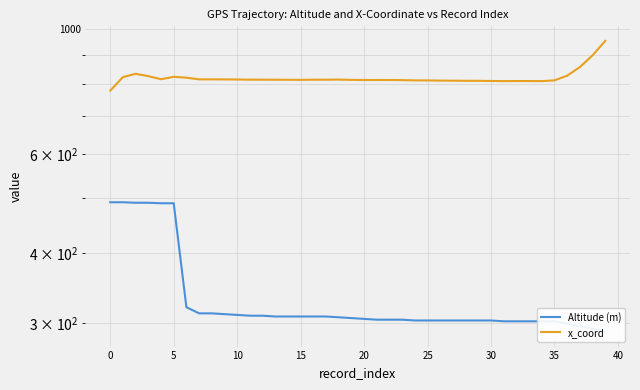

Does the chart display data point markers on the line(s)?

No